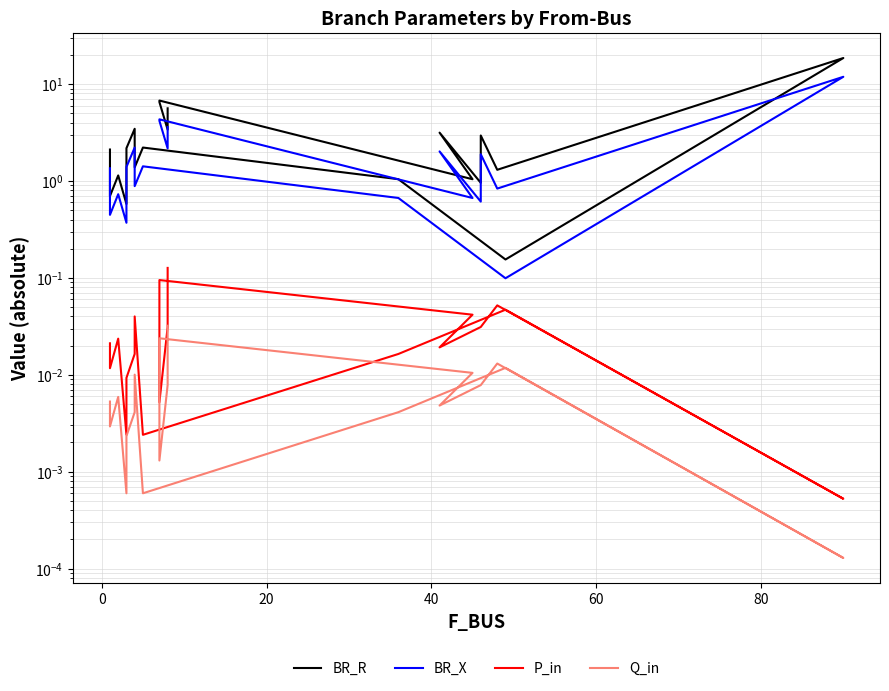

Which series has the largest range (max minus min)?

BR_R